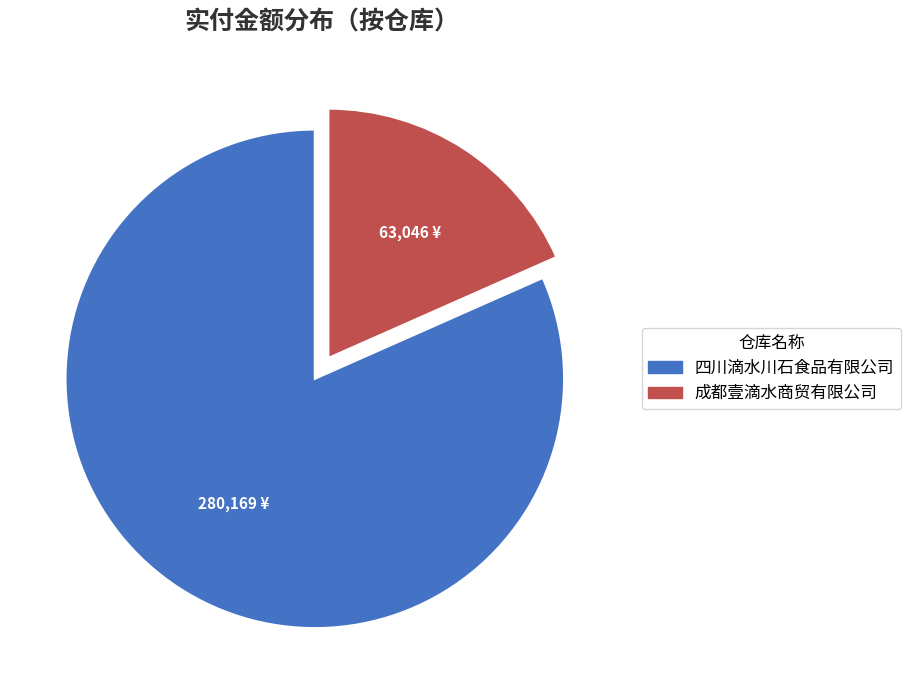

Does any single category account for the majority?

Yes